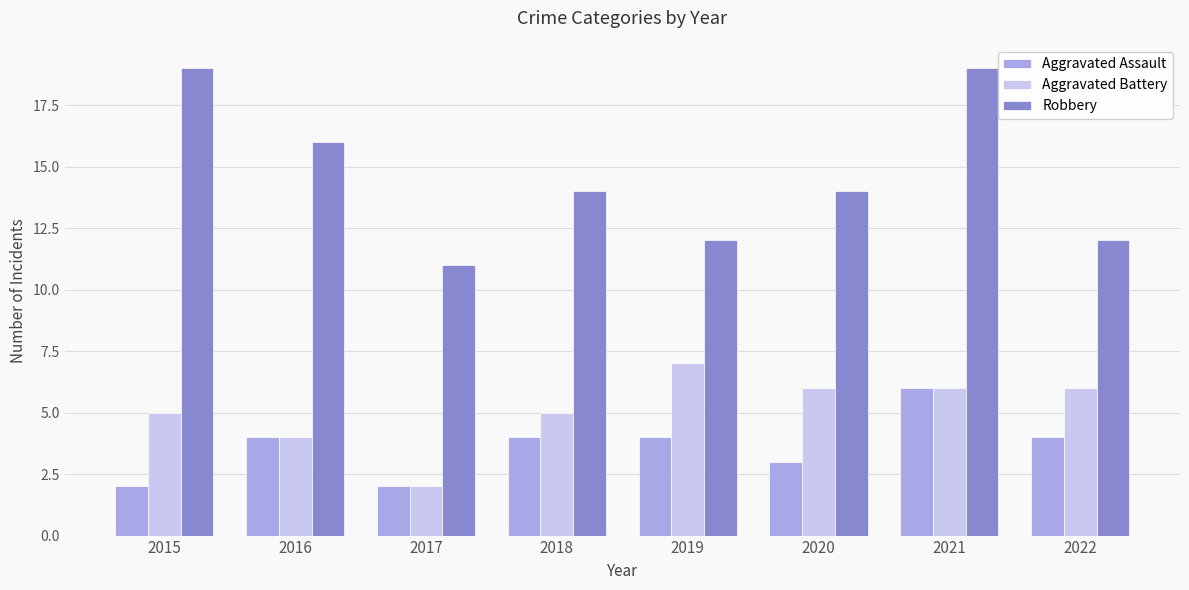

Which series has the largest range (max minus min)?

Robbery